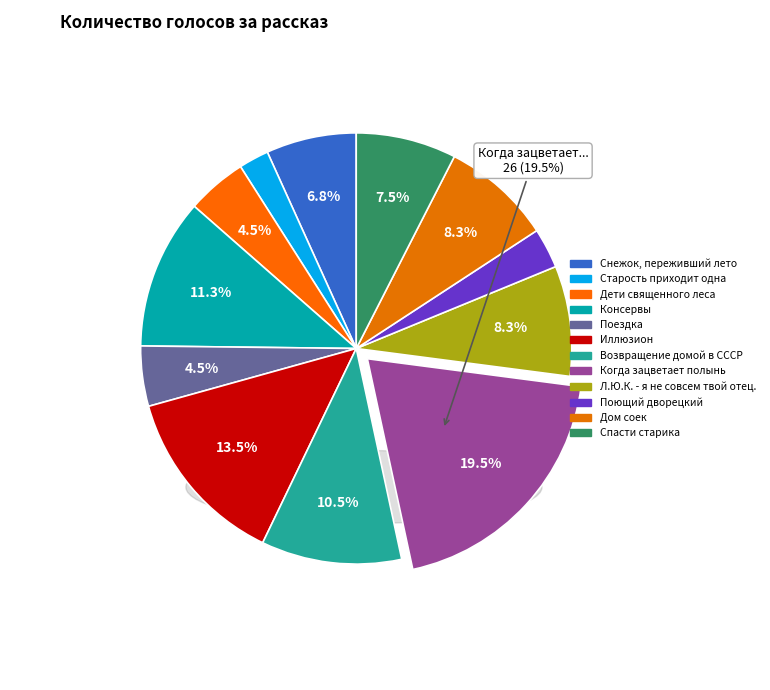

Count the number of slices in the pie.

12